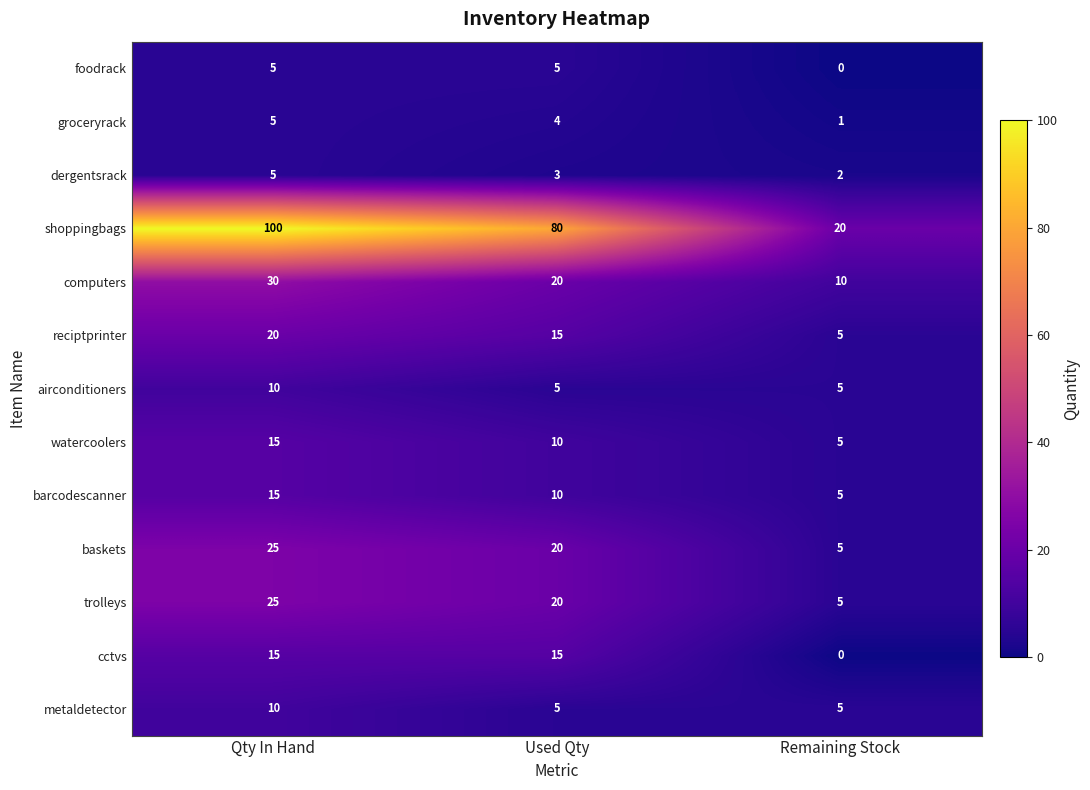

Rank the categories by reciptprinter value from highest to lowest.

Qty In Hand, Used Qty, Remaining Stock